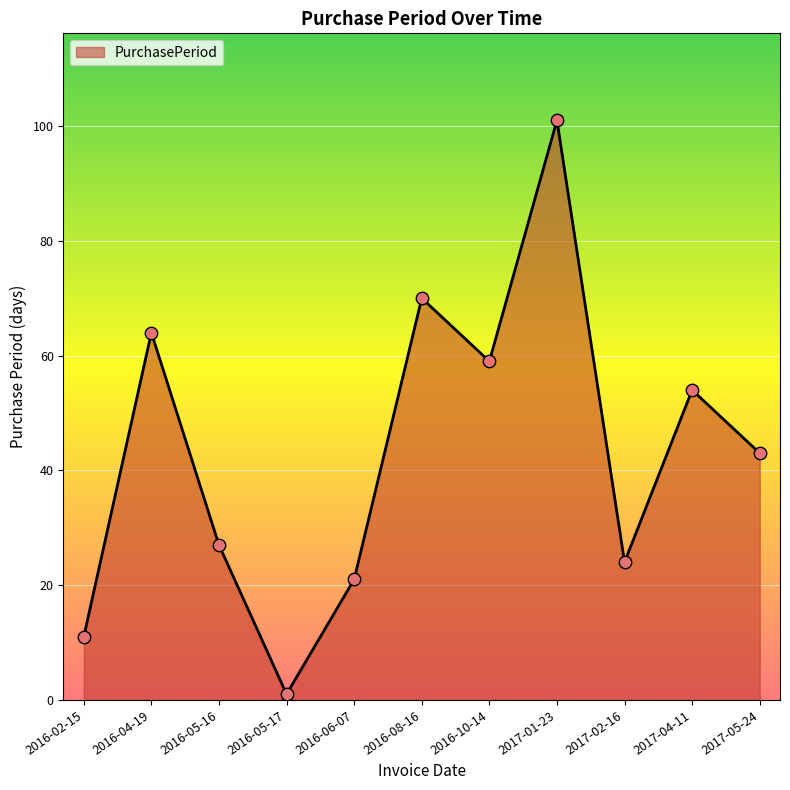

What is the ratio of the value at 2017-05-24 to the value at 2017-04-11?

0.8